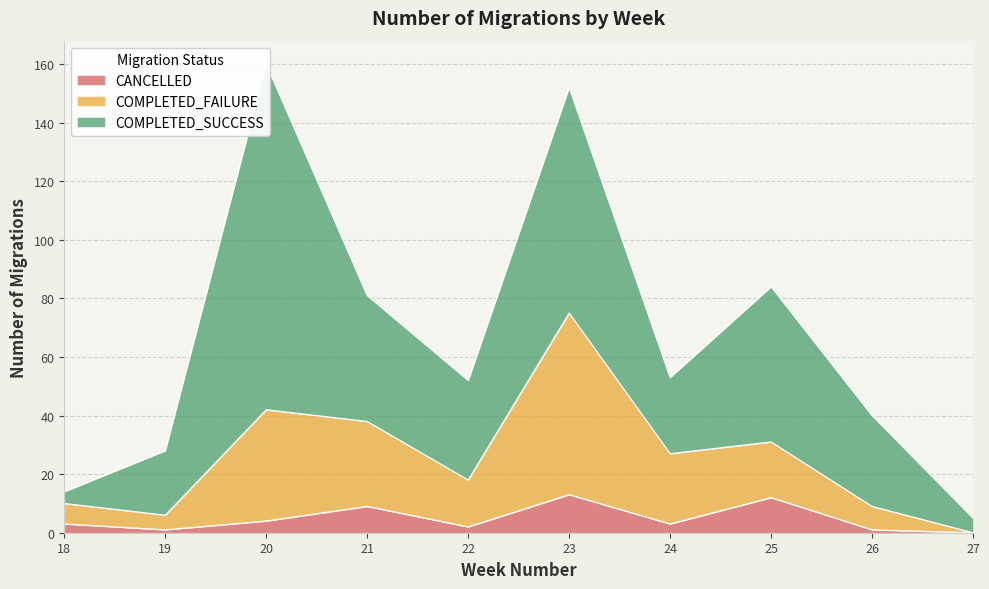

Is it true that CANCELLED equals 9 at 21?

True